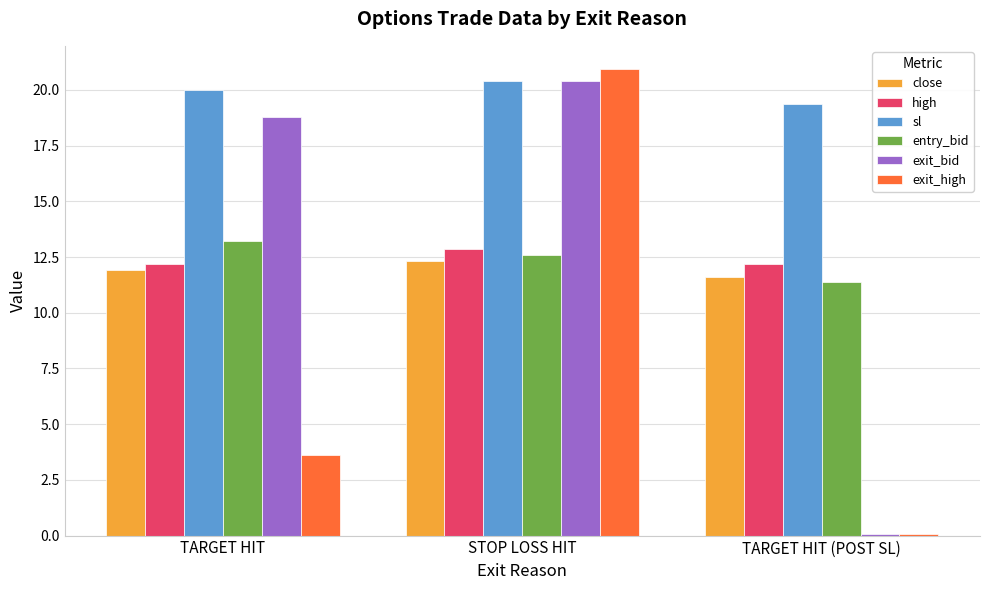

Between STOP LOSS HIT and TARGET HIT (POST SL), which series saw the biggest shift?

exit_high